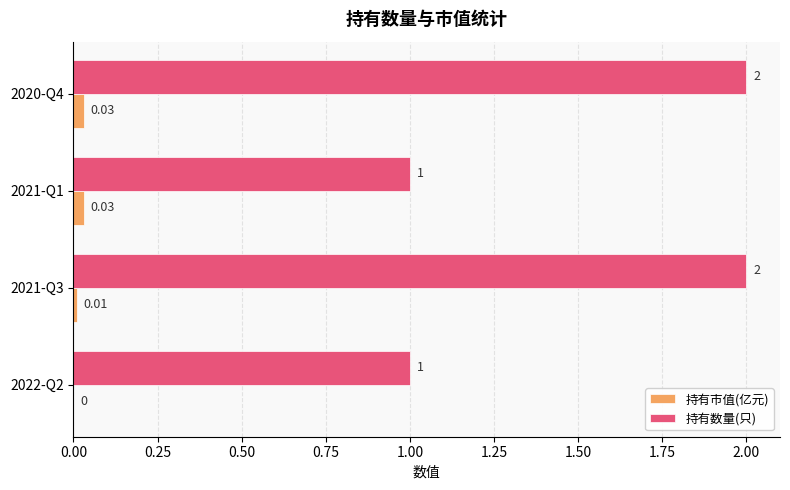

What is the sum of all 持有数量(只) values?

6.0